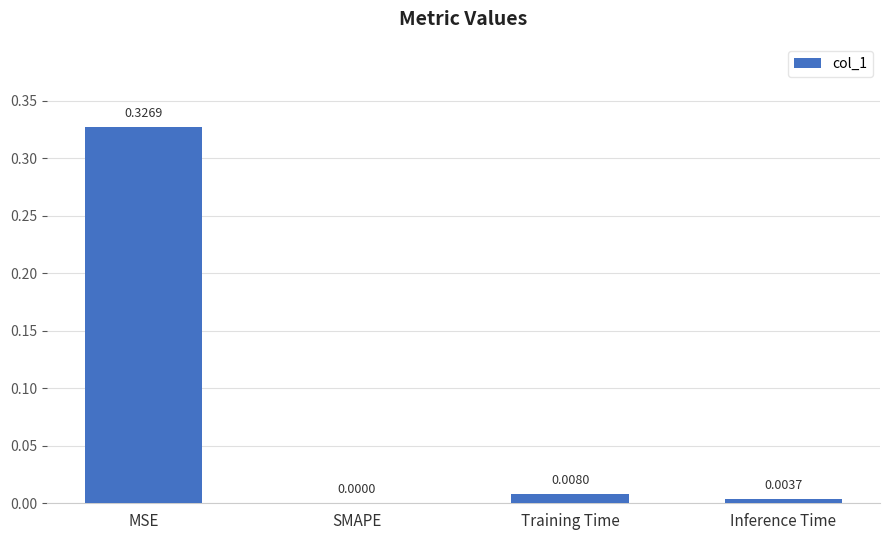

Which category has the highest value across all series?

MSE